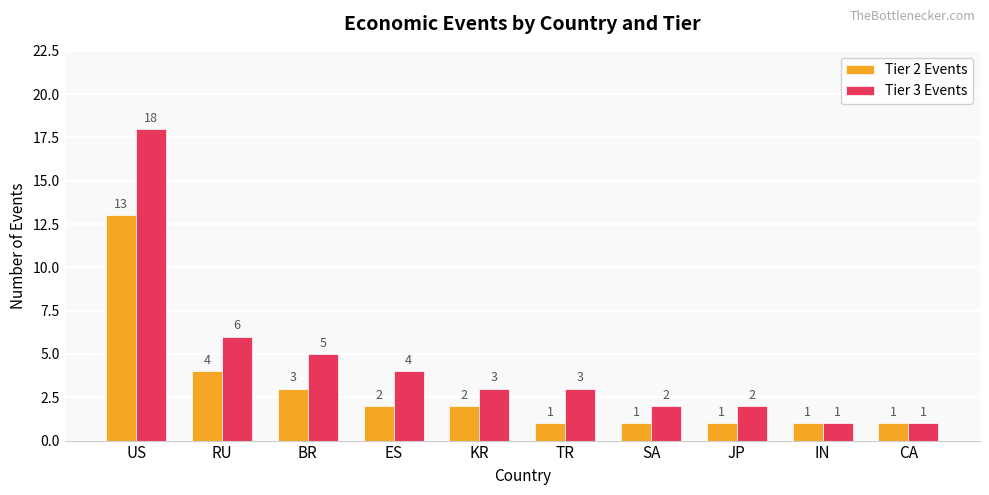

The Tier 2 Events series shows 2 at KR. True or false?

True